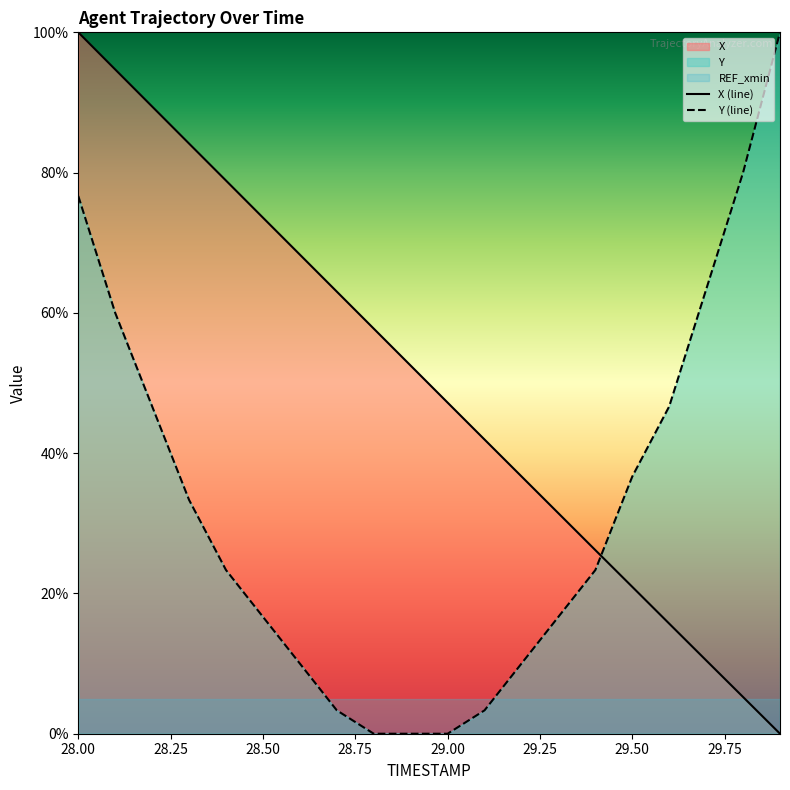

Rank the series by their average value, from highest to lowest.

X, Y